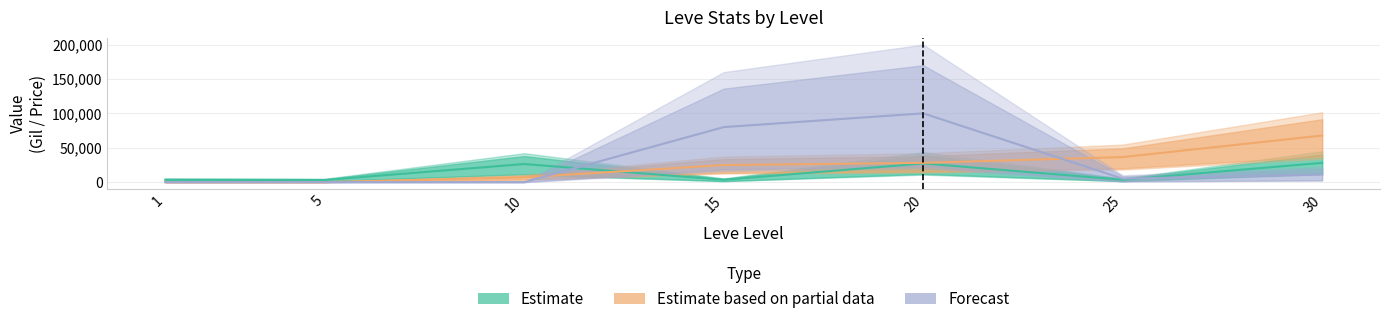

Is this an area chart (filled region under the line)?

No